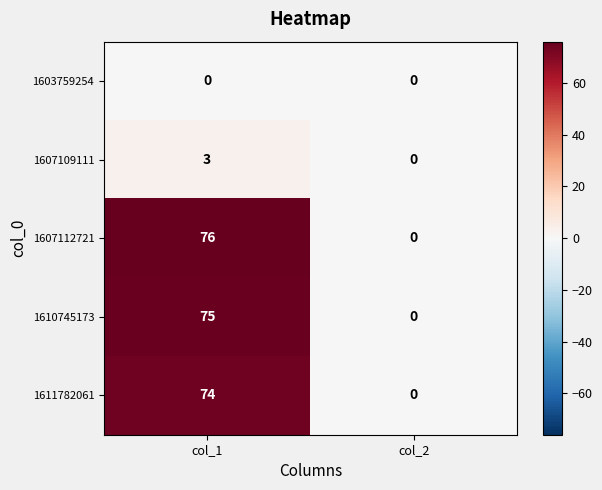

At which category is the sum across all series the highest?

col_1